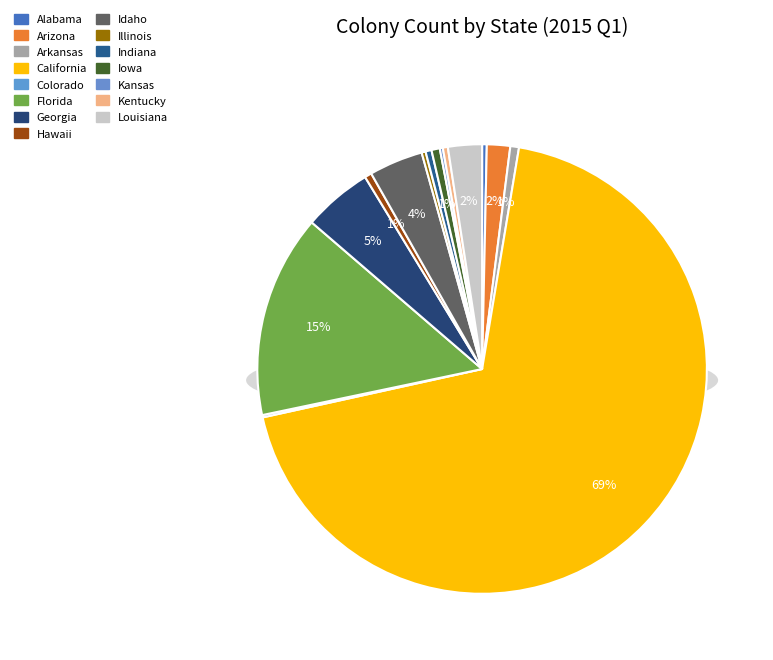

Which has a higher value, Hawaii or Louisiana?

Louisiana